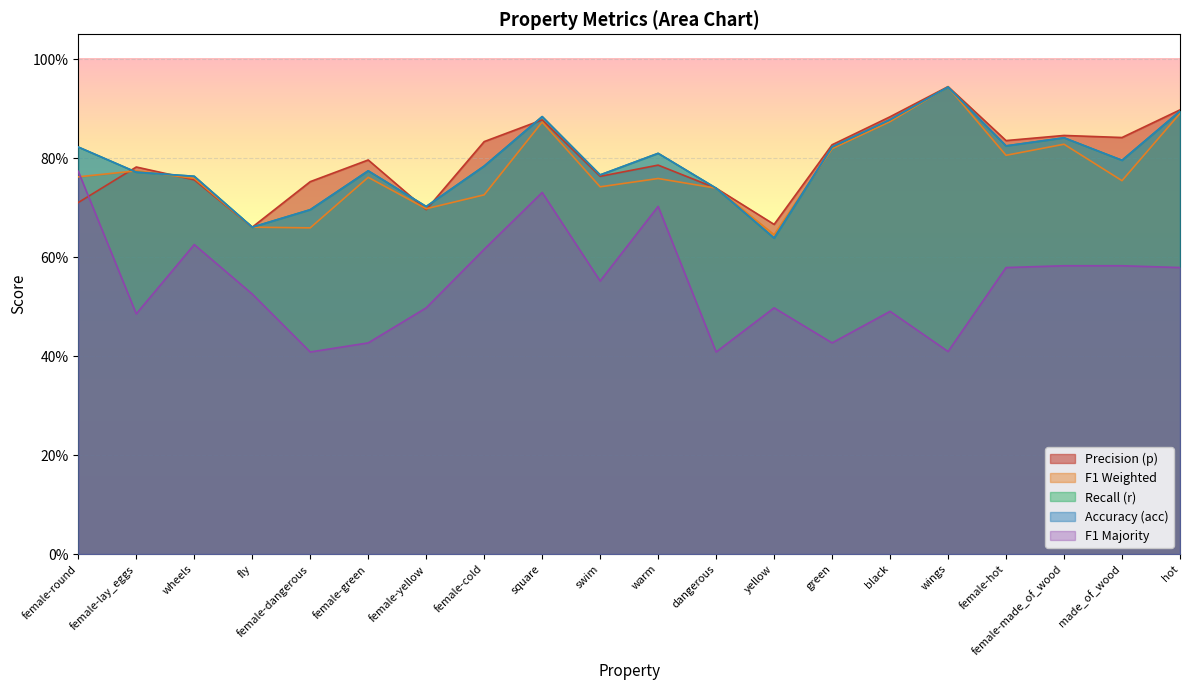

Reading left to right, list all the values displayed in this chart.

p: 0.7	0.8	0.8	0.7	0.8	0.8	0.7	0.8	0.9	0.8	0.8	0.7	0.7	0.8	0.9	0.9	0.8	0.8	0.8	0.9
f1_weighted: 0.8	0.8	0.8	0.7	0.7	0.8	0.7	0.7	0.9	0.7	0.8	0.7	0.6	0.8	0.9	0.9	0.8	0.8	0.8	0.9
r: 0.8	0.8	0.8	0.7	0.7	0.8	0.7	0.8	0.9	0.8	0.8	0.7	0.6	0.8	0.9	0.9	0.8	0.8	0.8	0.9
acc: 0.8	0.8	0.8	0.7	0.7	0.8	0.7	0.8	0.9	0.8	0.8	0.7	0.6	0.8	0.9	0.9	0.8	0.8	0.8	0.9
f1_majority: 0.8	0.5	0.6	0.5	0.4	0.4	0.5	0.6	0.7	0.6	0.7	0.4	0.5	0.4	0.5	0.4	0.6	0.6	0.6	0.6